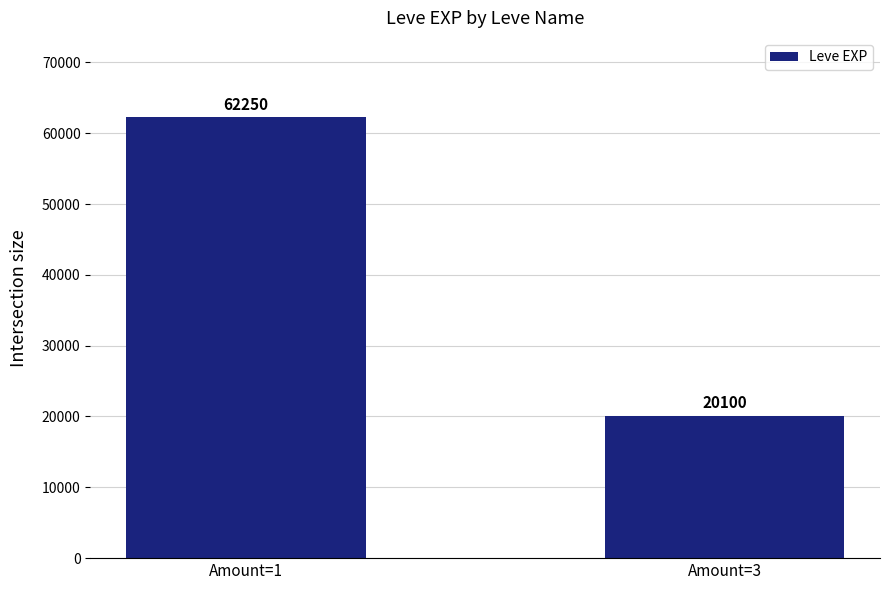

Reading left to right, extract all data points from this chart.

Amount=1=62250	Amount=3=20100